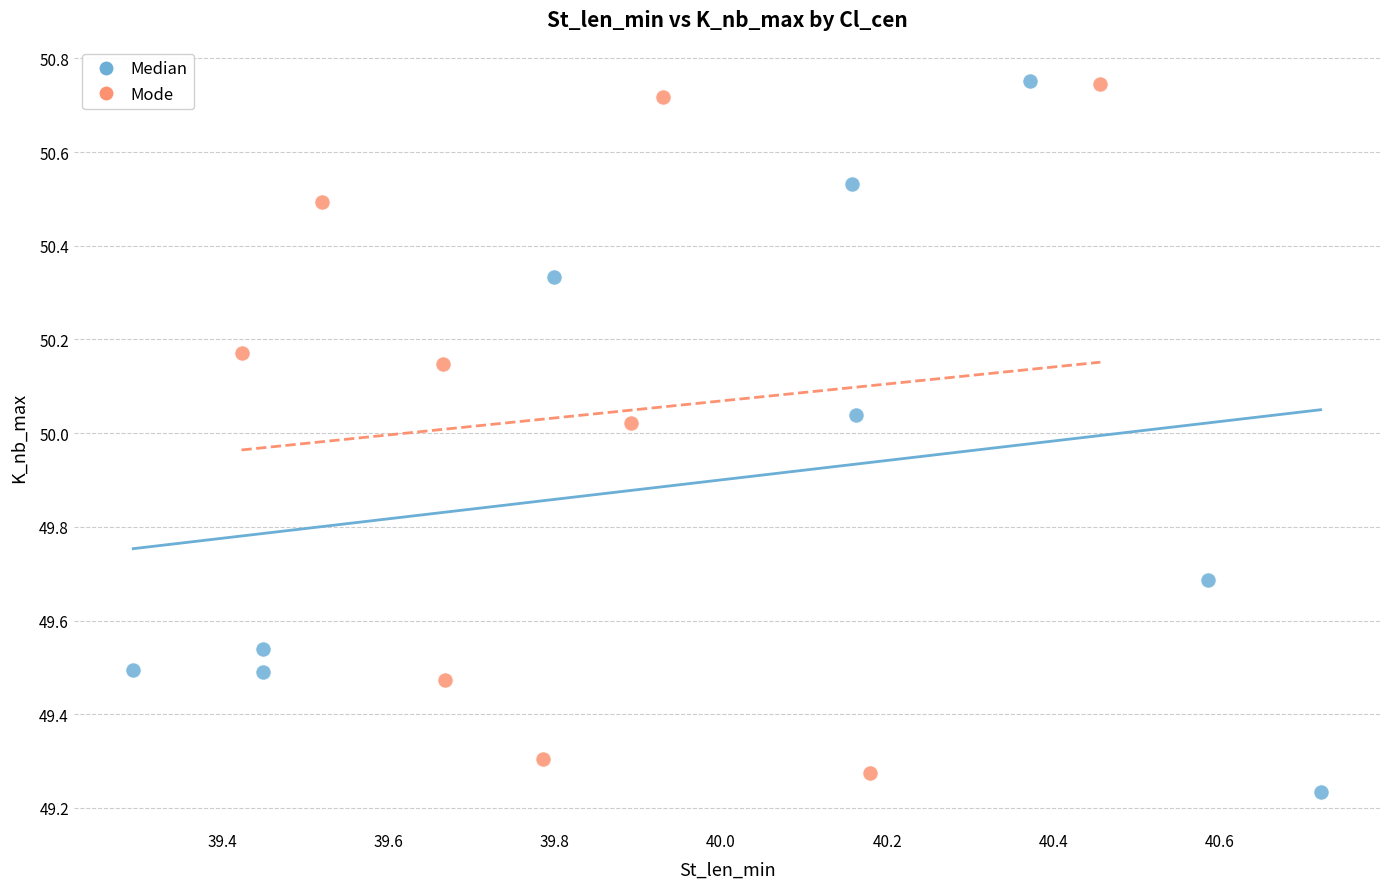

What are all the series names shown in the legend?

Median, Mode